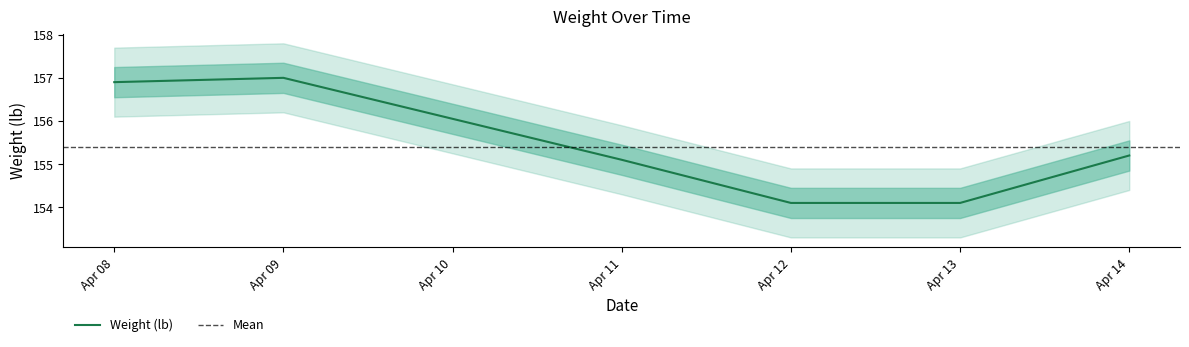

At which label does Weight (lb) first exceed 155?

Apr 08